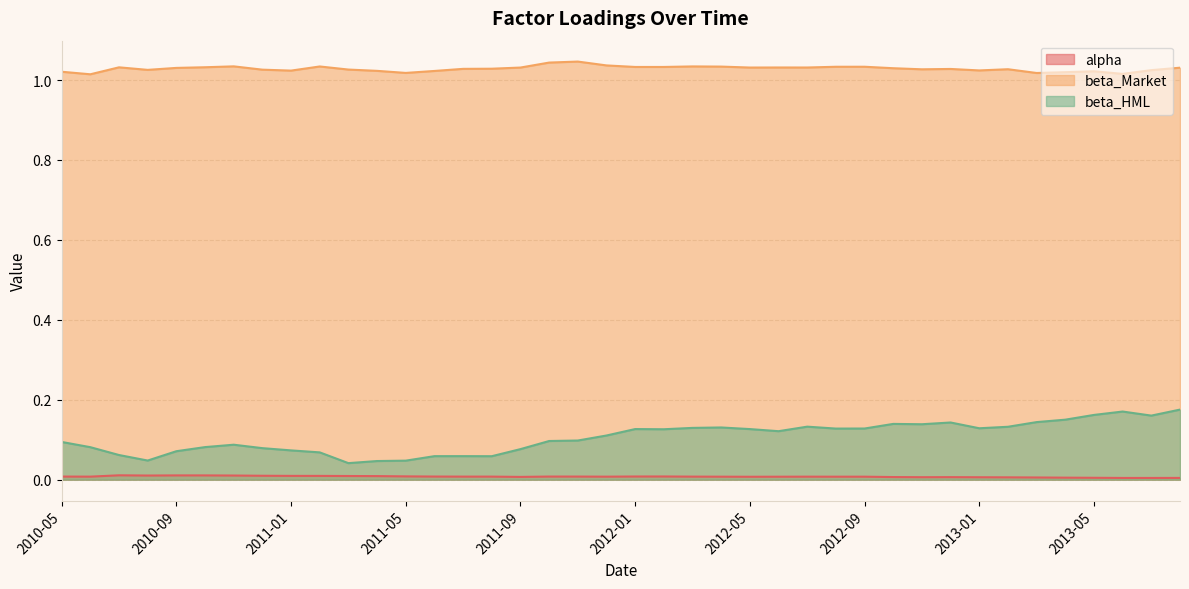

Reading right to left, what are all the values shown in this chart?

alpha: 2013-08=0.0	2013-07=0.0	2013-06=0.0	2013-05=0.0	2013-04=0.0	2013-03=0.0	2013-02=0.0	2013-01=0.0	2012-12=0.0	2012-11=0.0	2012-10=0.0	2012-09=0.0	2012-08=0.0	2012-07=0.0	2012-06=0.0	2012-05=0.0	2012-04=0.0	2012-03=0.0	2012-02=0.0	2012-01=0.0	2011-12=0.0	2011-11=0.0	2011-10=0.0	2011-09=0.0	2011-08=0.0	2011-07=0.0	2011-06=0.0	2011-05=0.0	2011-04=0.0	2011-03=0.0	2011-02=0.0	2011-01=0.0	2010-12=0.0	2010-11=0.0	2010-10=0.0	2010-09=0.0	2010-08=0.0	2010-07=0.0	2010-06=0.0	2010-05=0.0
beta_Market: 2013-08=1.0	2013-07=1.0	2013-06=1.0	2013-05=1.0	2013-04=1.0	2013-03=1.0	2013-02=1.0	2013-01=1.0	2012-12=1.0	2012-11=1.0	2012-10=1.0	2012-09=1.0	2012-08=1.0	2012-07=1.0	2012-06=1.0	2012-05=1.0	2012-04=1.0	2012-03=1.0	2012-02=1.0	2012-01=1.0	2011-12=1.0	2011-11=1.0	2011-10=1.0	2011-09=1.0	2011-08=1.0	2011-07=1.0	2011-06=1.0	2011-05=1.0	2011-04=1.0	2011-03=1.0	2011-02=1.0	2011-01=1.0	2010-12=1.0	2010-11=1.0	2010-10=1.0	2010-09=1.0	2010-08=1.0	2010-07=1.0	2010-06=1.0	2010-05=1.0
beta_HML: 2013-08=0.2	2013-07=0.2	2013-06=0.2	2013-05=0.2	2013-04=0.2	2013-03=0.1	2013-02=0.1	2013-01=0.1	2012-12=0.1	2012-11=0.1	2012-10=0.1	2012-09=0.1	2012-08=0.1	2012-07=0.1	2012-06=0.1	2012-05=0.1	2012-04=0.1	2012-03=0.1	2012-02=0.1	2012-01=0.1	2011-12=0.1	2011-11=0.1	2011-10=0.1	2011-09=0.1	2011-08=0.1	2011-07=0.1	2011-06=0.1	2011-05=0.0	2011-04=0.0	2011-03=0.0	2011-02=0.1	2011-01=0.1	2010-12=0.1	2010-11=0.1	2010-10=0.1	2010-09=0.1	2010-08=0.0	2010-07=0.1	2010-06=0.1	2010-05=0.1